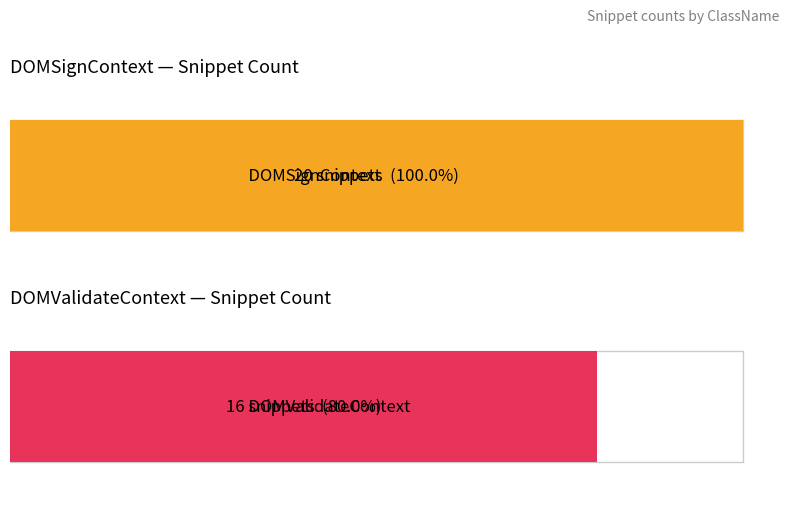

Are the bars horizontal?

Yes